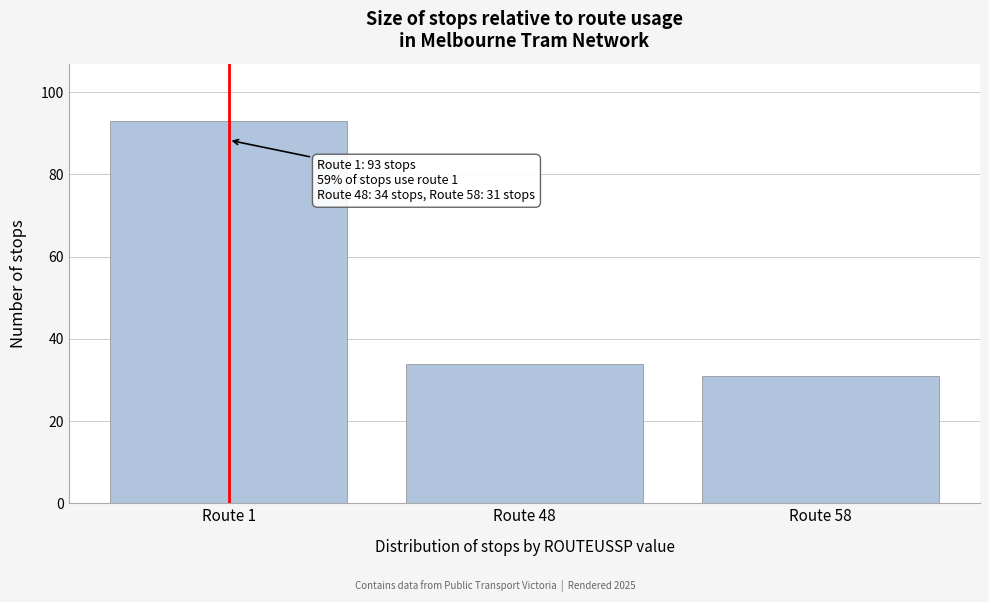

Reading left to right, transcribe all the data shown in this chart.

93	34	31